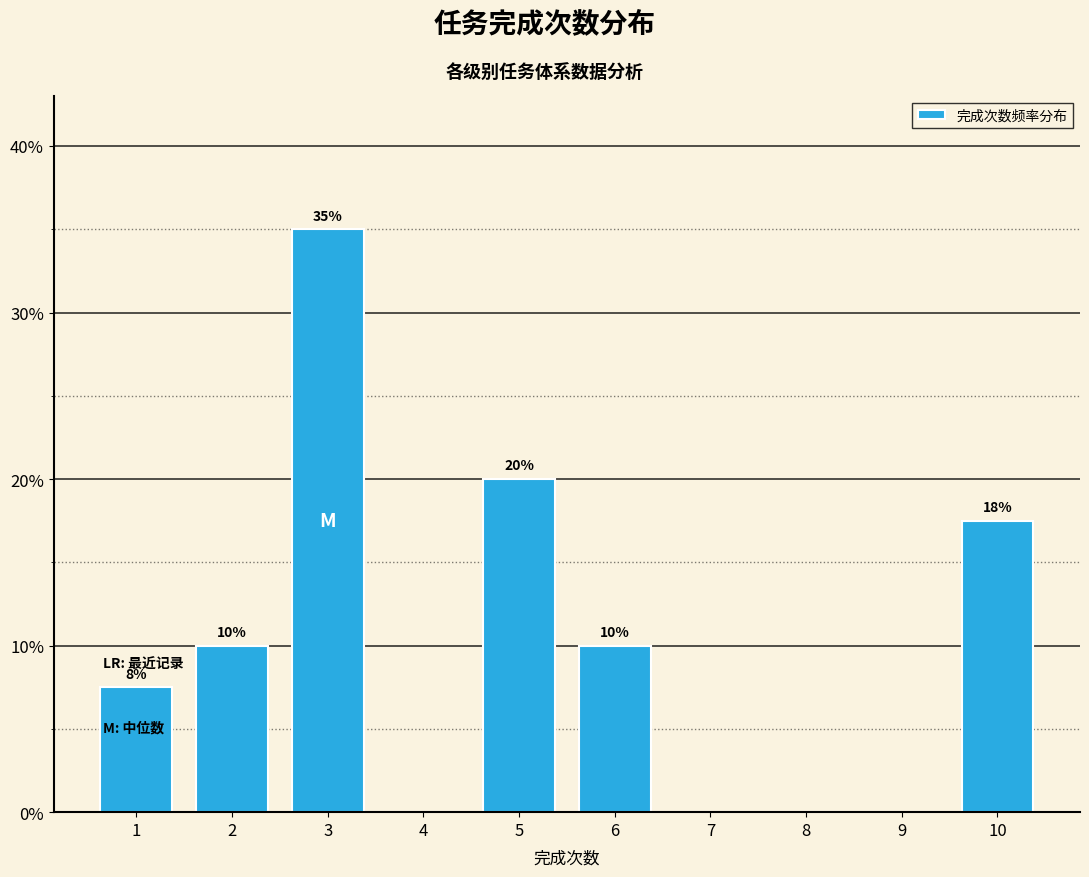

At which label is the value closest to 17?

10